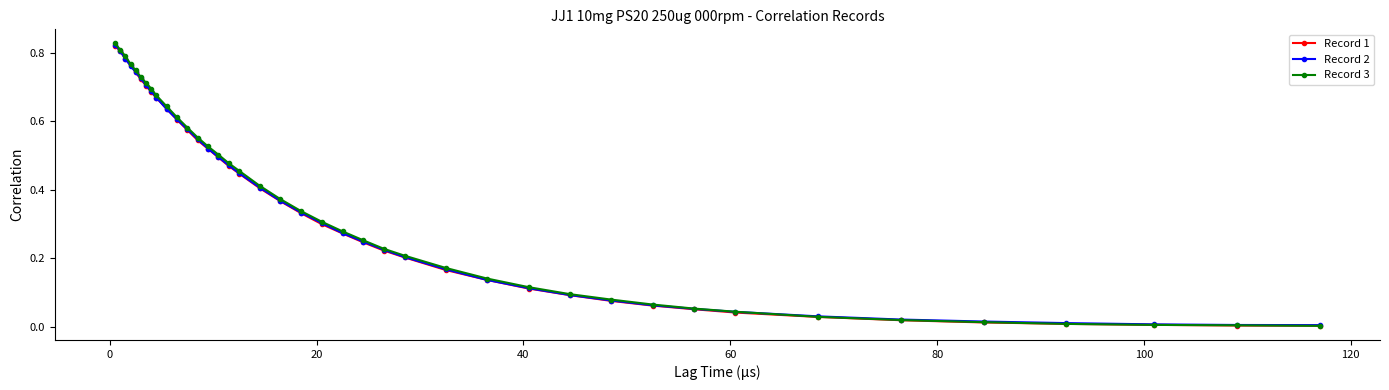

Which series has the largest range (max minus min)?

Record 3